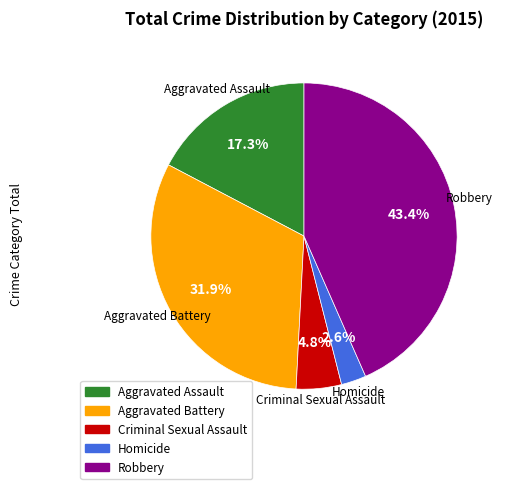

To the nearest percent, what is the difference between the largest and smallest slice percentages?

41%